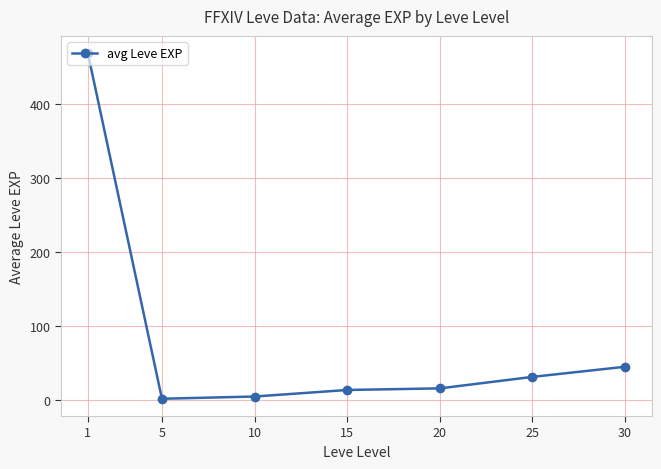

Reading left to right, extract all data points from this chart.

1=468.5	5=2.3	10=5.3	15=14.2	20=16.3	25=31.8	30=45.5